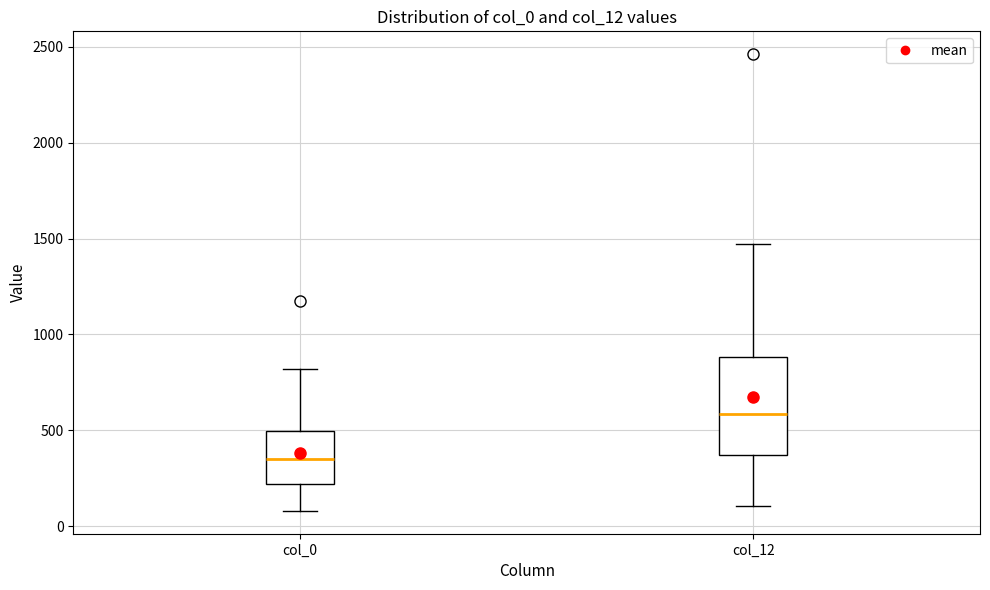

Which box is the tallest, from its lower edge to its upper edge?

col_12